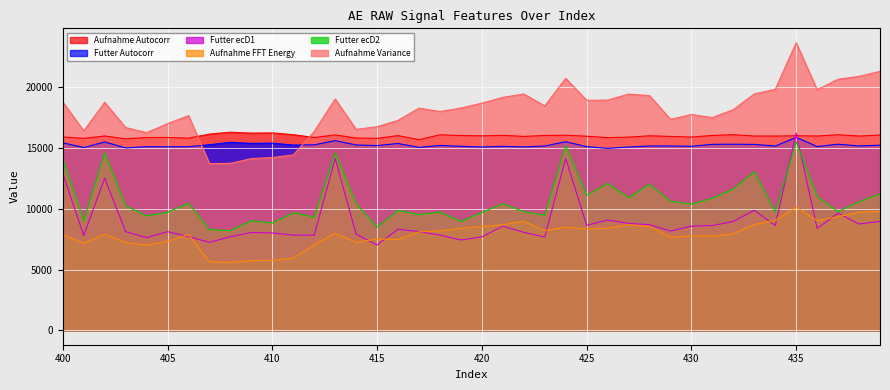

Where does the AE_RAW_Futter_autocorr series first go above 15209?

400